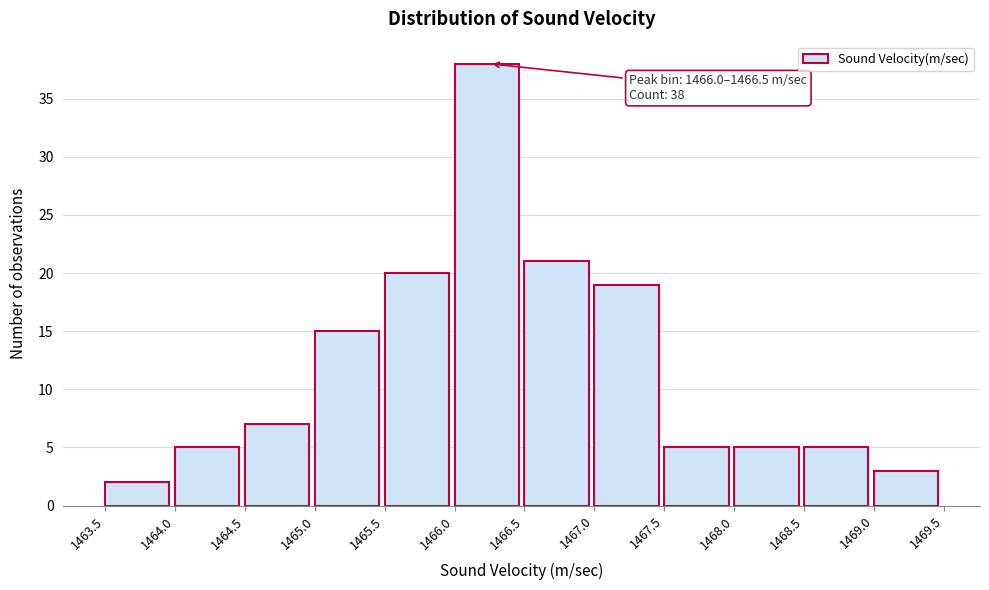

Which range on the x-axis has the tallest bar?

1466.0 to 1466.5